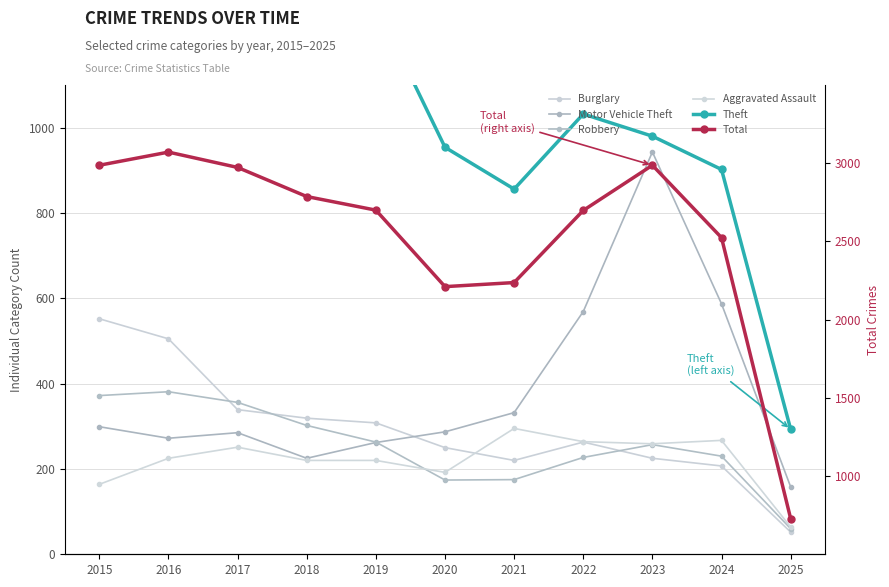

At 2020, list the series in order from smallest to largest.

Robbery, Aggravated Assault, Burglary, Motor Vehicle Theft, Theft, Total